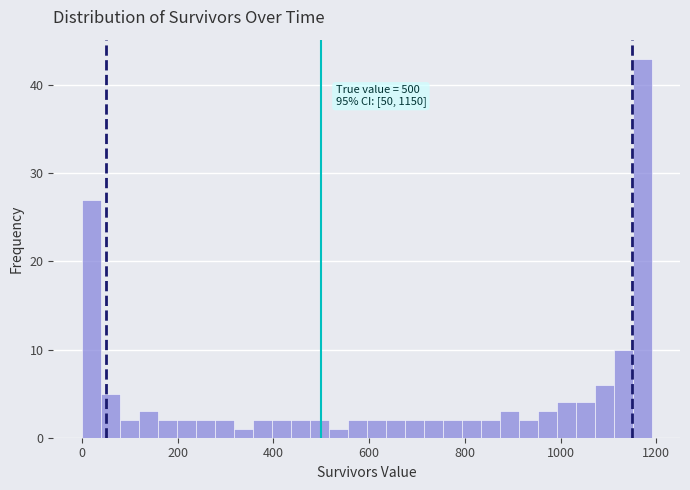

Read against the x-axis, roughly where is the centre of the tallest bar?

1180